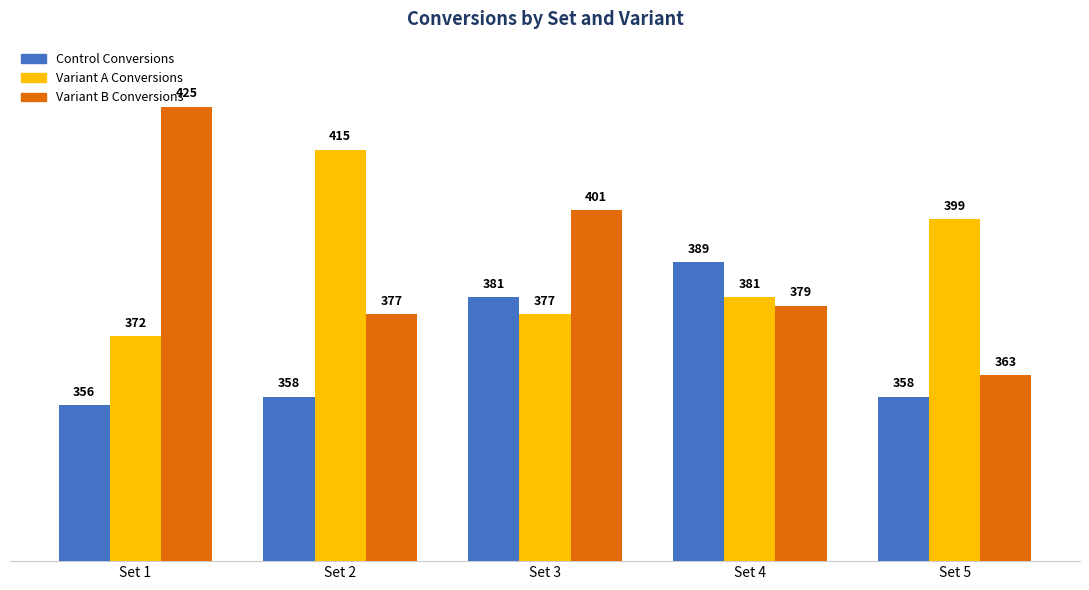

Rank the categories by Variant A Conversions value from highest to lowest.

Set 2, Set 5, Set 4, Set 3, Set 1